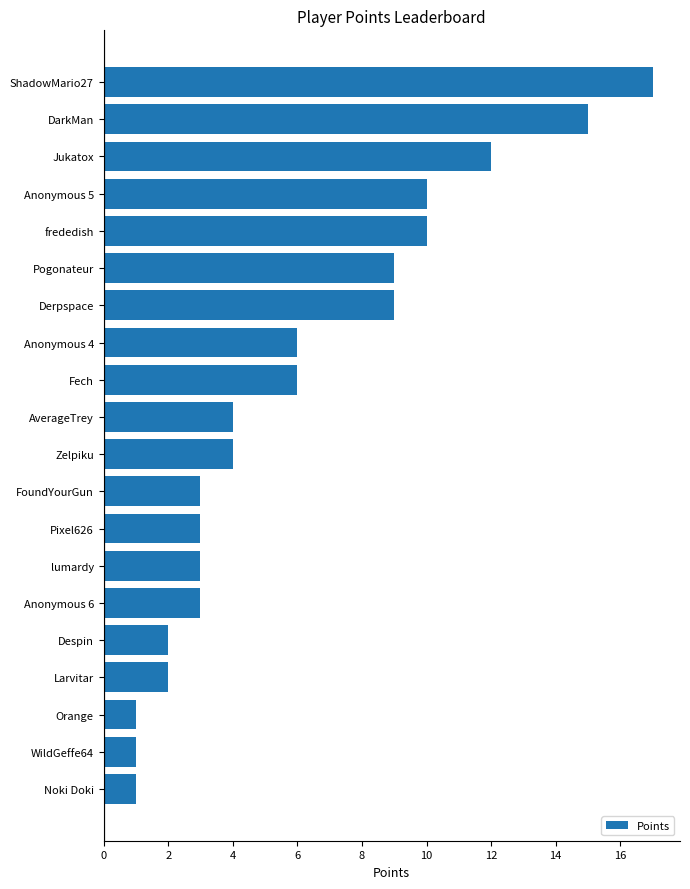

Reading bottom to top, what are all the values shown in this chart?

1	1	1	2	2	3	3	3	3	4	4	6	6	9	9	10	10	12	15	17